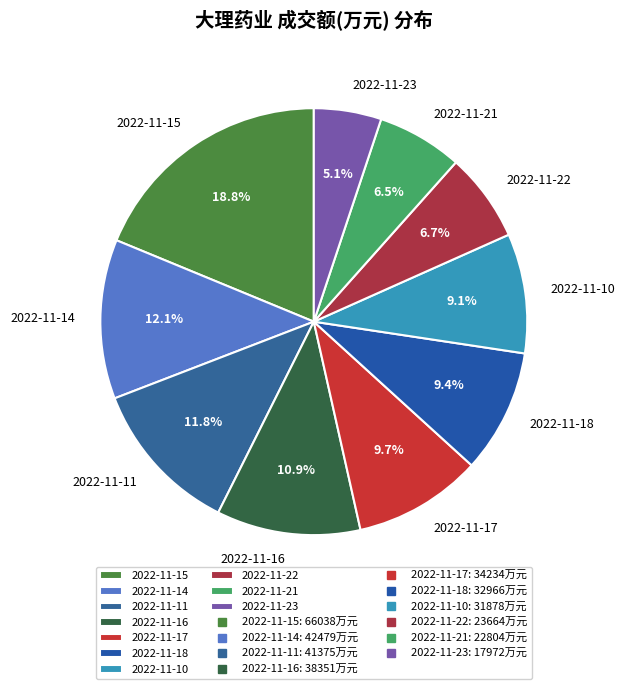

How many slices are in this pie chart?

10